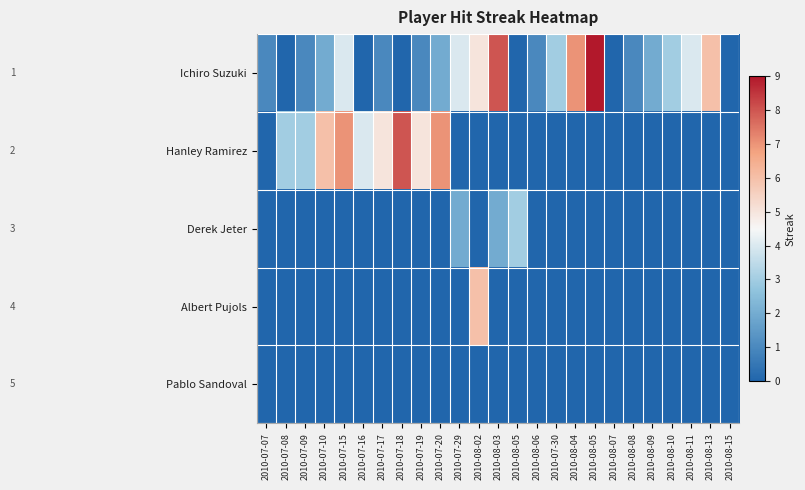

How many distinct data groups are displayed?

5